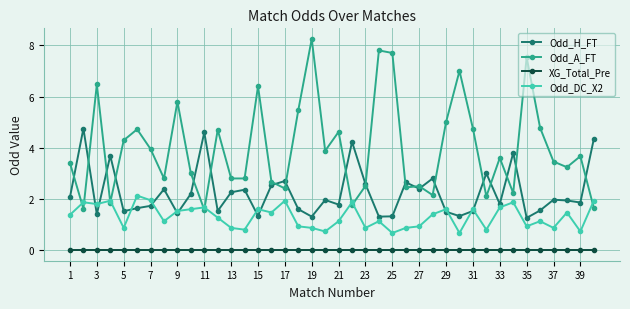

What is the minimum value for Odd_A_FT?

1.6